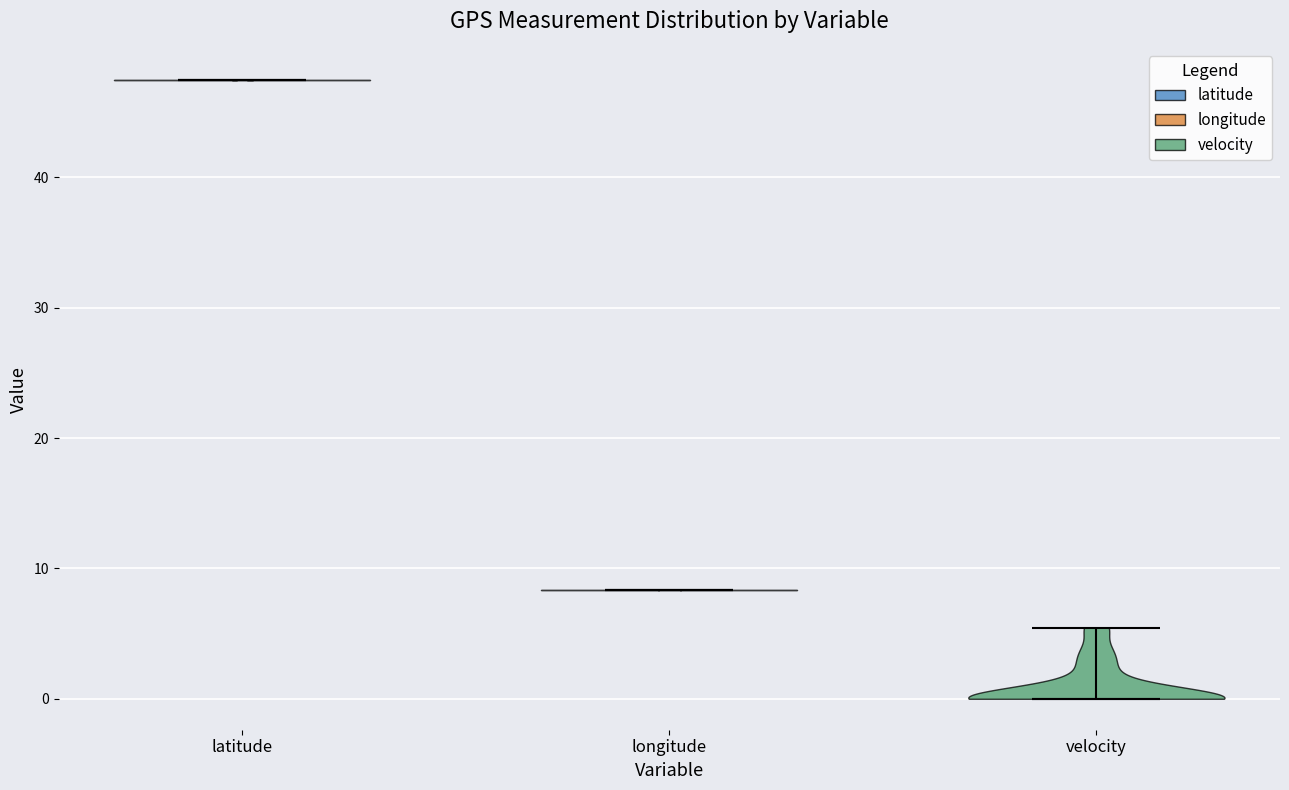

Reading left to right, read every violin against the y-axis: where its median line is, and the lowest and highest points it reaches. The values are not printed on the chart, so give them approximately, as read against the axis.

latitude: median line 47, lowest point 47, highest point 47
longitude: median line 8, lowest point 8, highest point 8
velocity: median line 0, lowest point 0, highest point 5